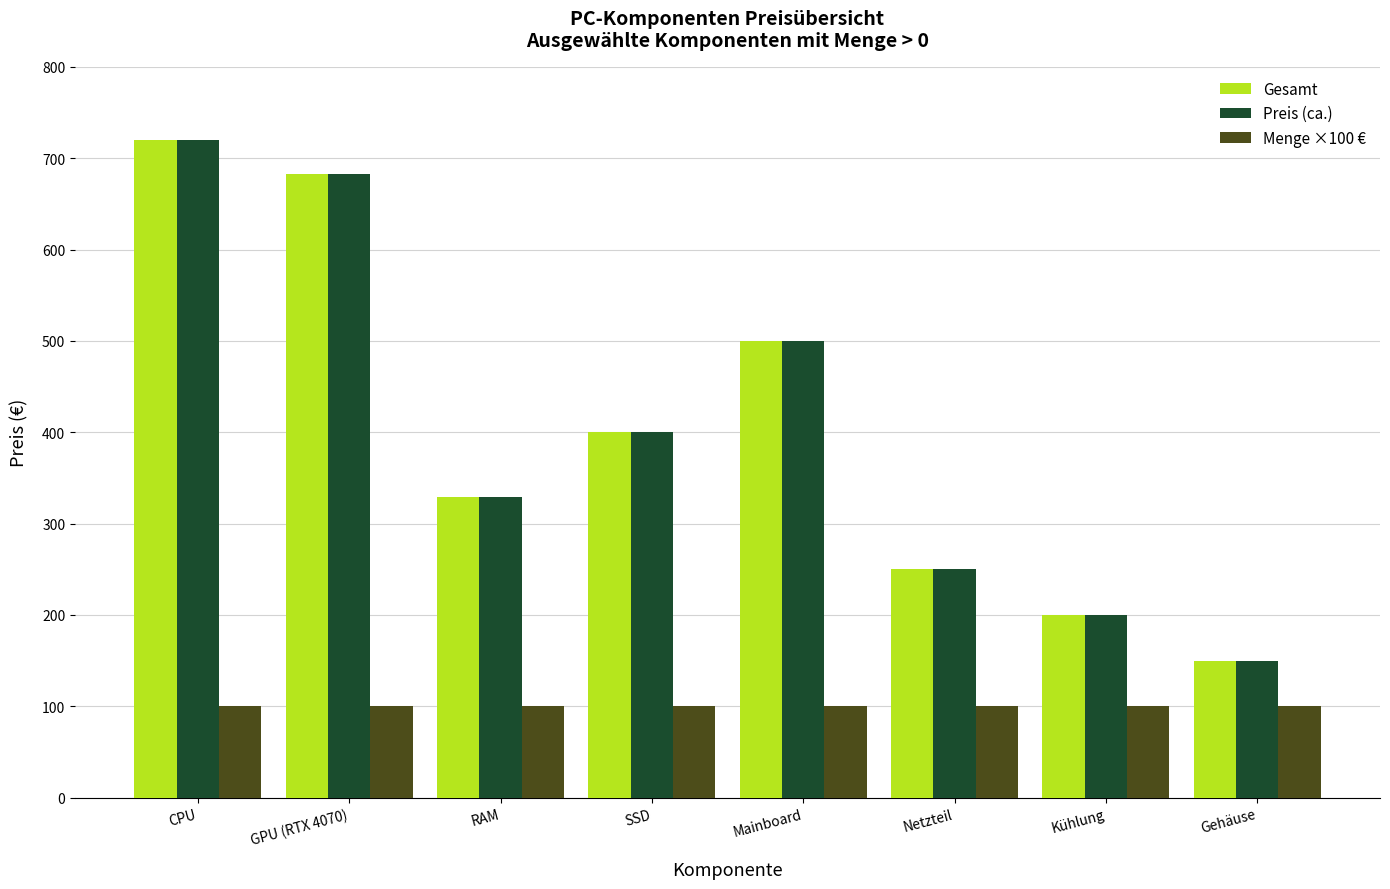

Which category has the highest value across all series?

CPU